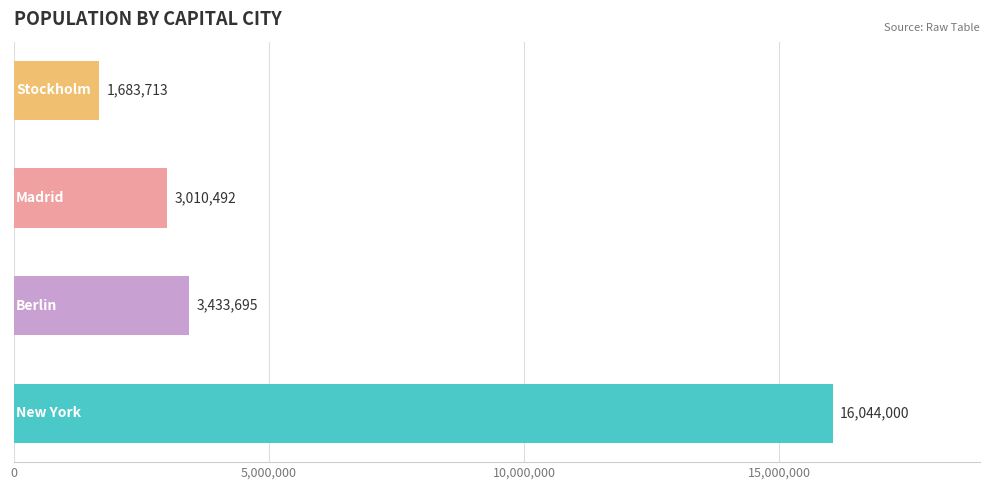

What is the minimum value shown in the chart?

1683713